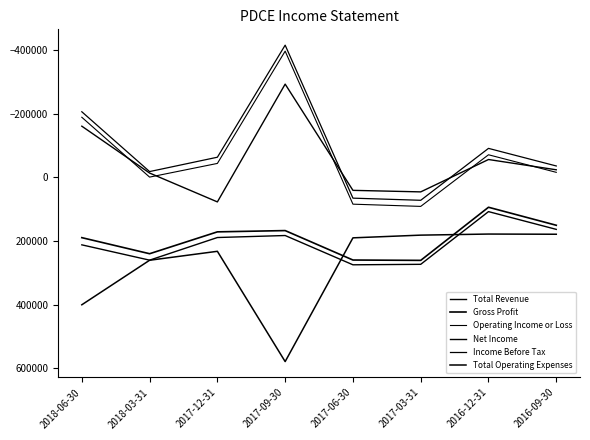

What are all the series names shown in the legend?

Total Revenue, Gross Profit, Operating Income or Loss, Net Income, Income Before Tax, Total Operating Expenses